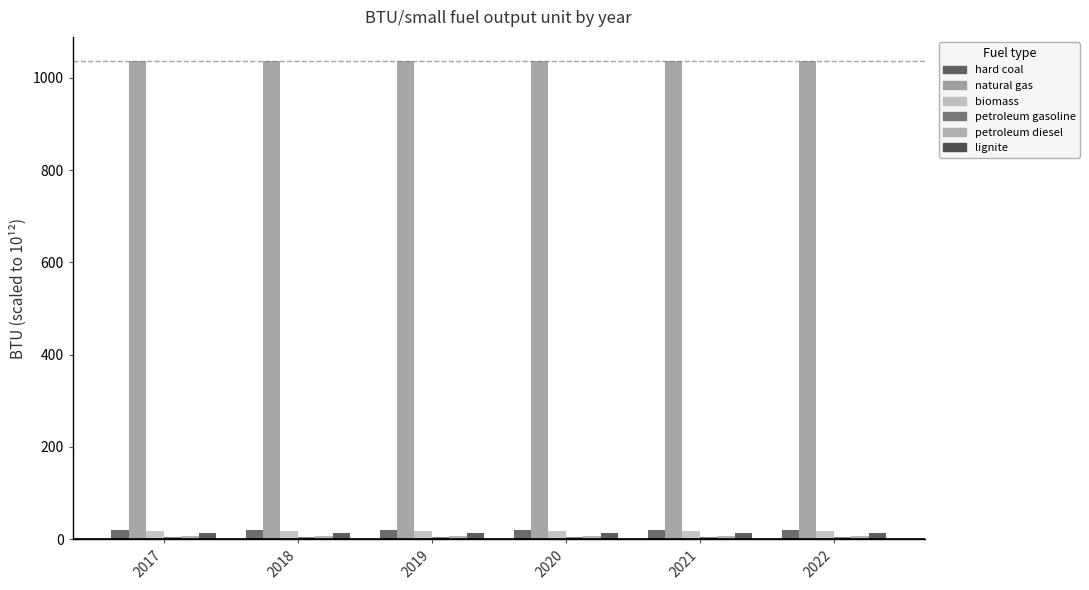

How many data points does each series have?

6